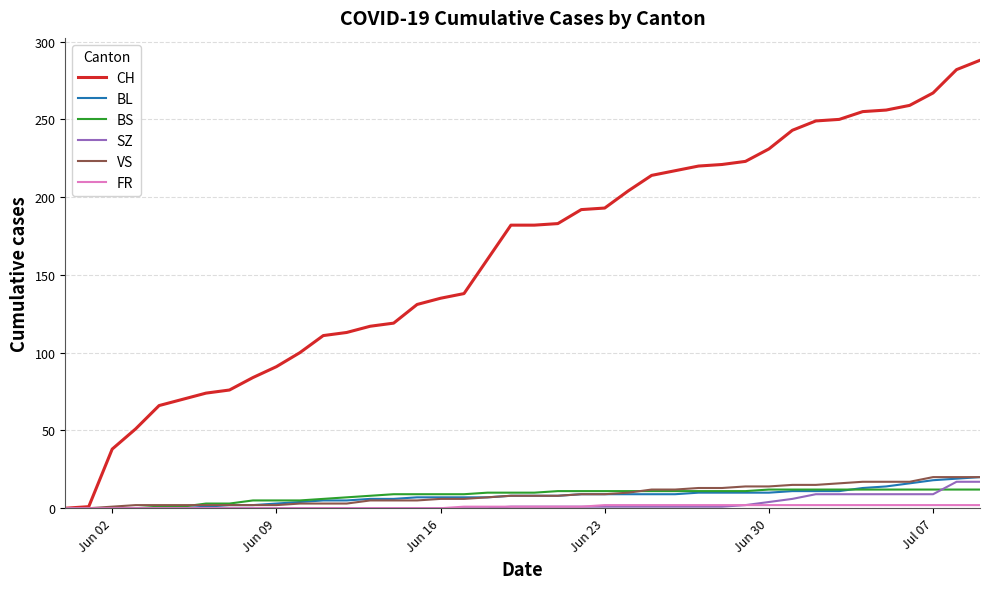

Which series has the largest range (max minus min)?

CH